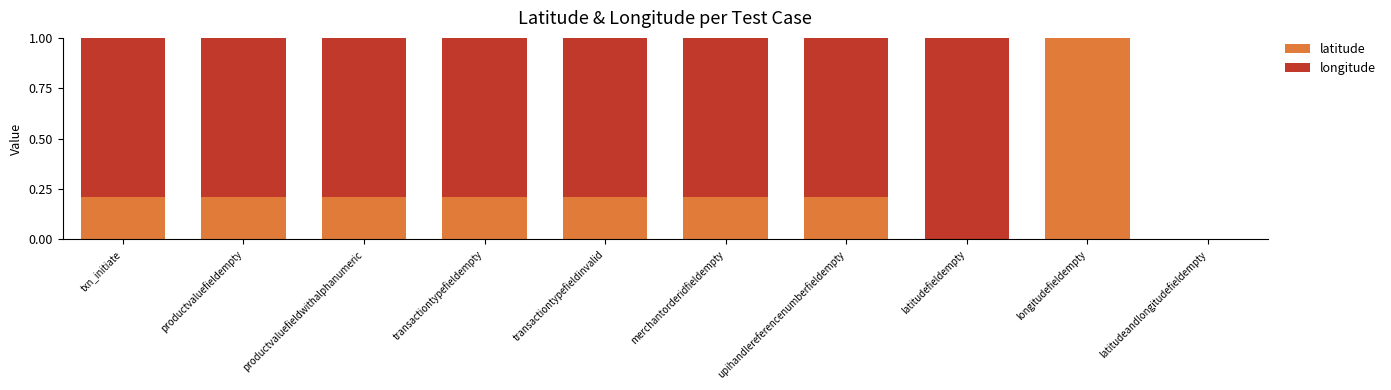

Which category has the highest value in the latitude series?

longitudefieldempty